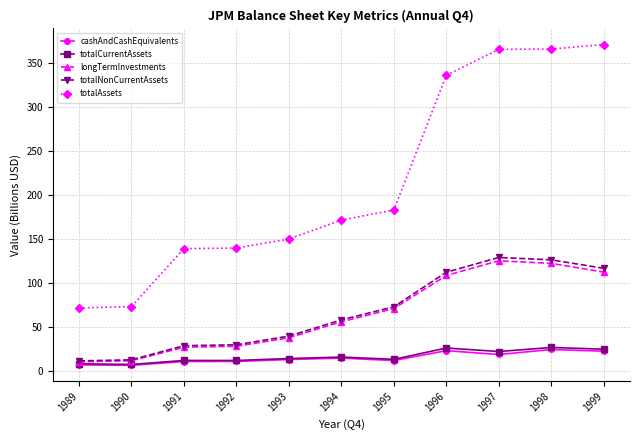

Where is totalNonCurrentAssets nearest to the value 70?

1995